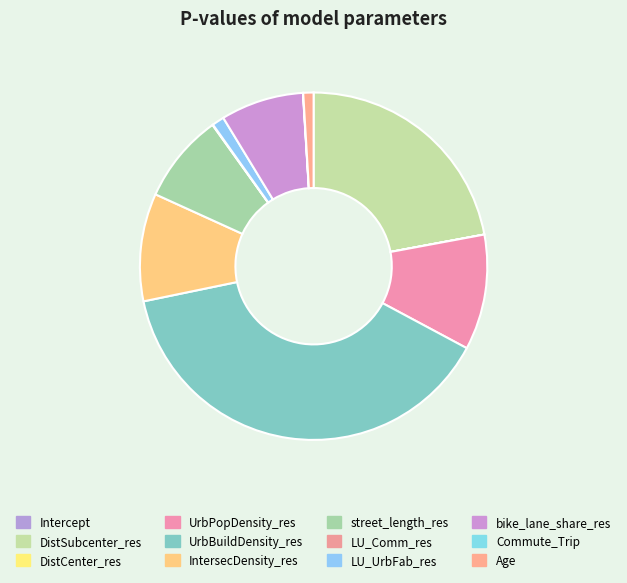

Rank the categories by value from lowest to highest.

Intercept, DistCenter_res, Commute_Trip, LU_Comm_res, Age, LU_UrbFab_res, bike_lane_share_res, street_length_res, IntersecDensity_res, UrbPopDensity_res, DistSubcenter_res, UrbBuildDensity_res